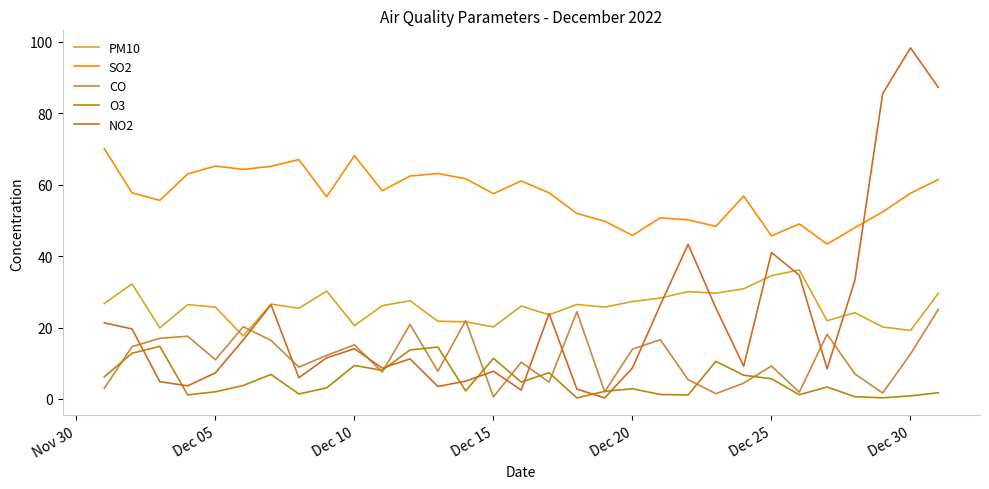

Which series has the widest spread of values?

NO2